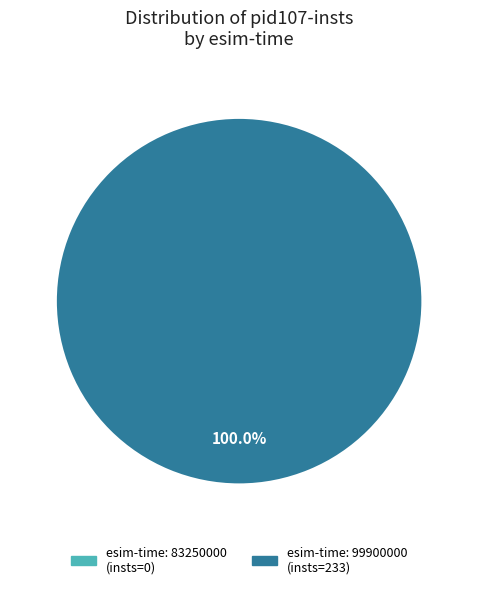

Which category has the smallest portion of the pie?

83250000